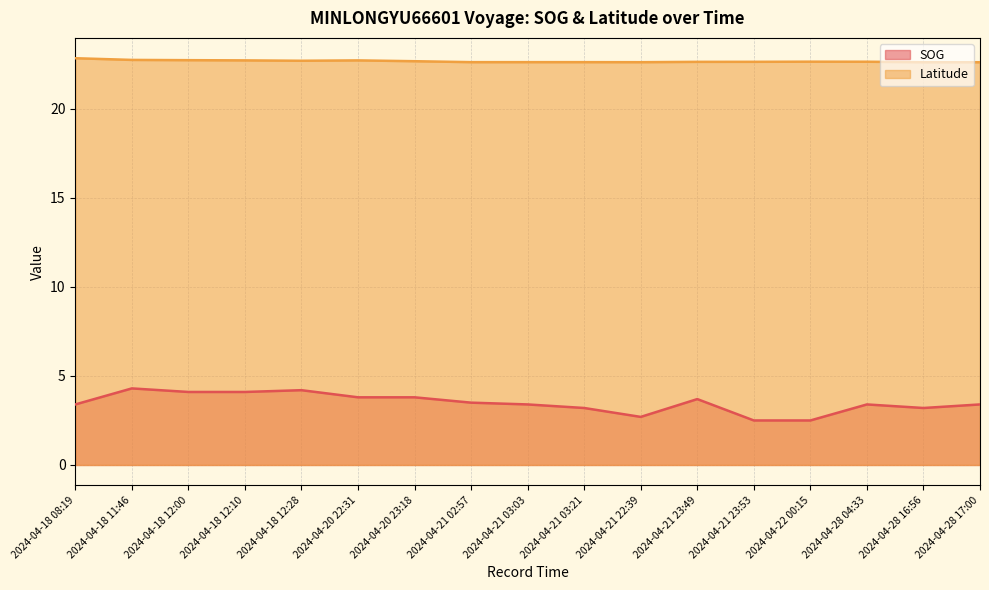

How many lines are shown in the chart?

2